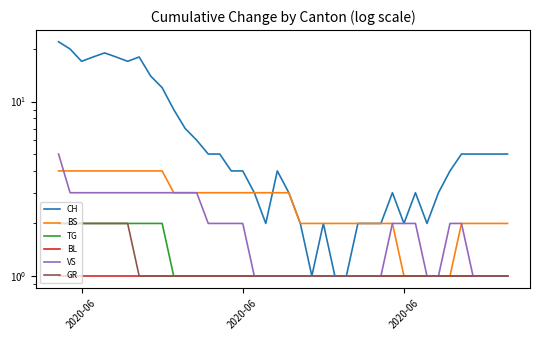

At which label does BL reach its peak?

2020-06